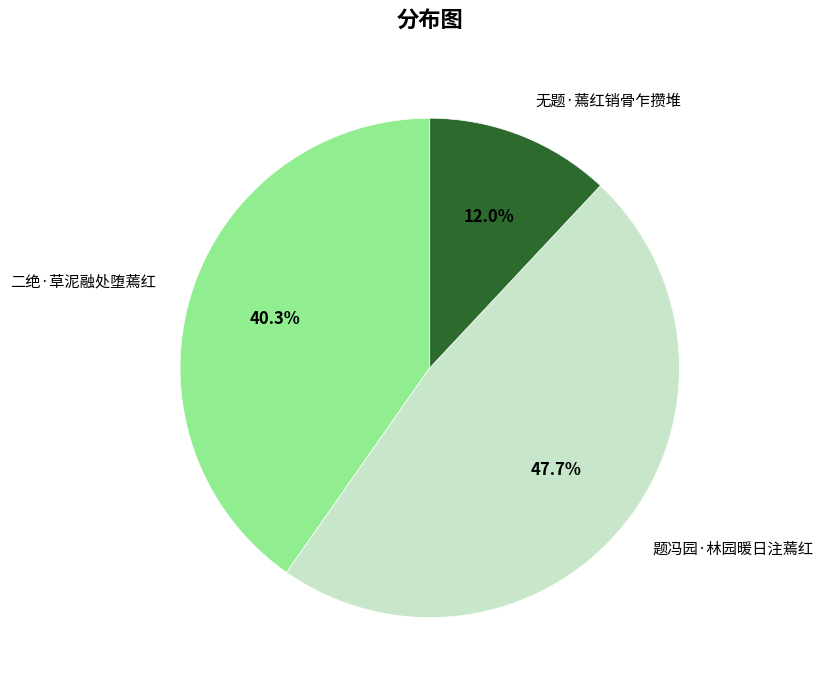

Does any single category account for the majority?

No